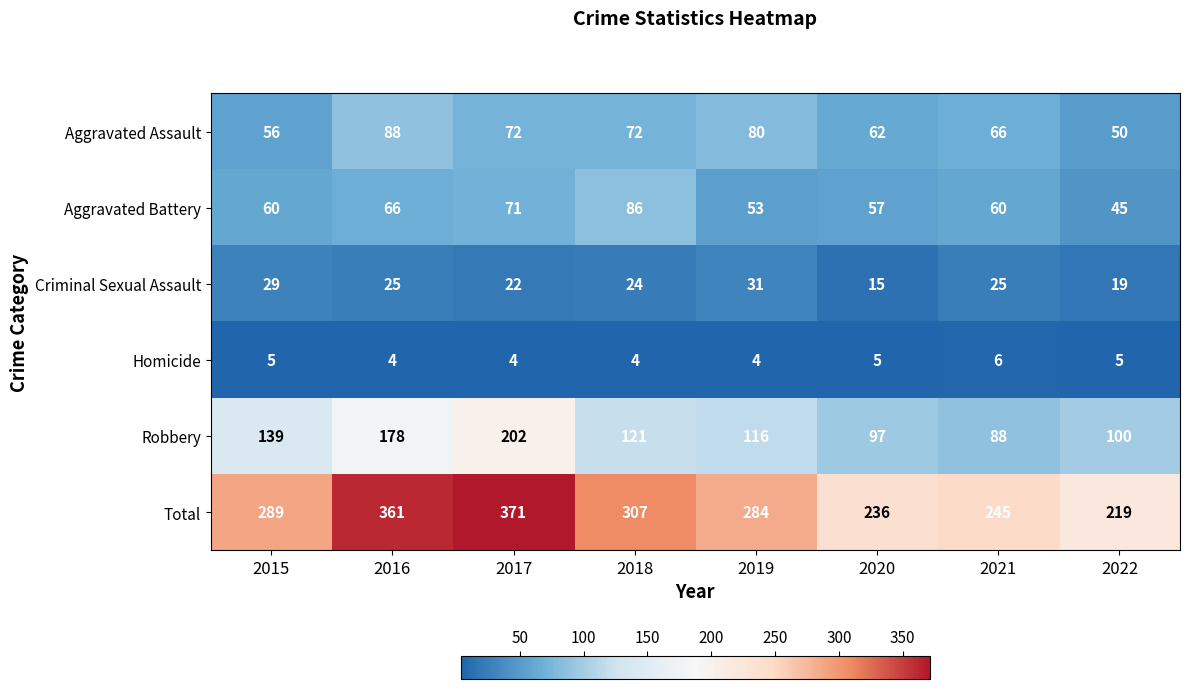

What is the difference between the second highest and minimum values in the Robbery series?

90